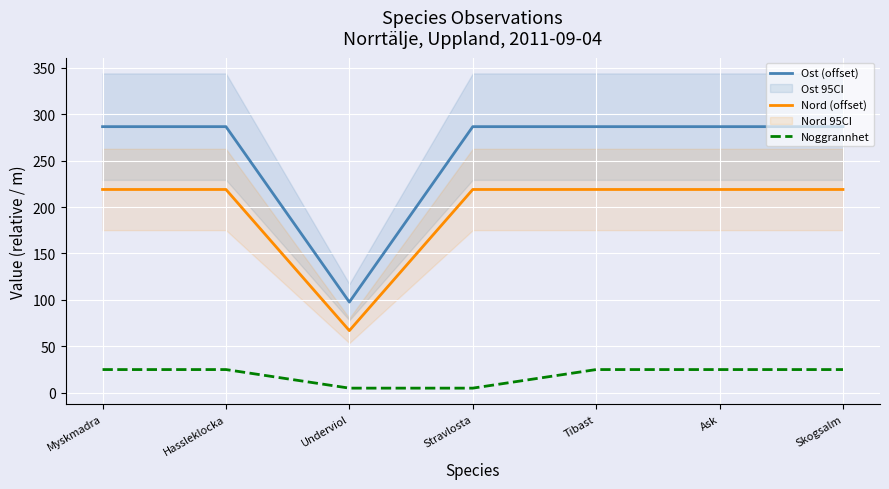

Is the value of Nord (offset) at Underviol greater than the value of Ost (offset) at Tibast?

No